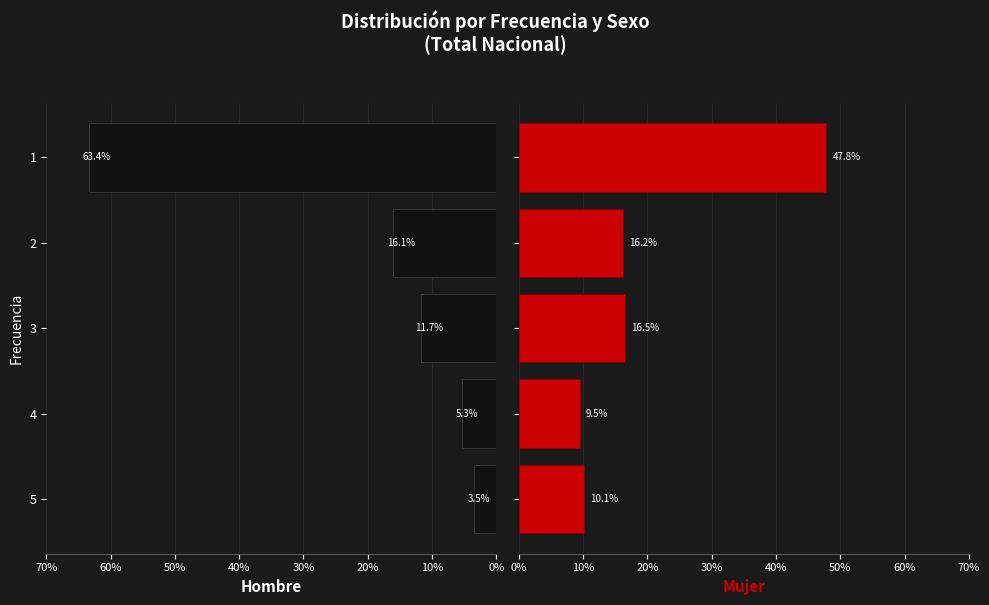

Is the value of Hombre at 4 greater than the value of Mujer at 5?

No